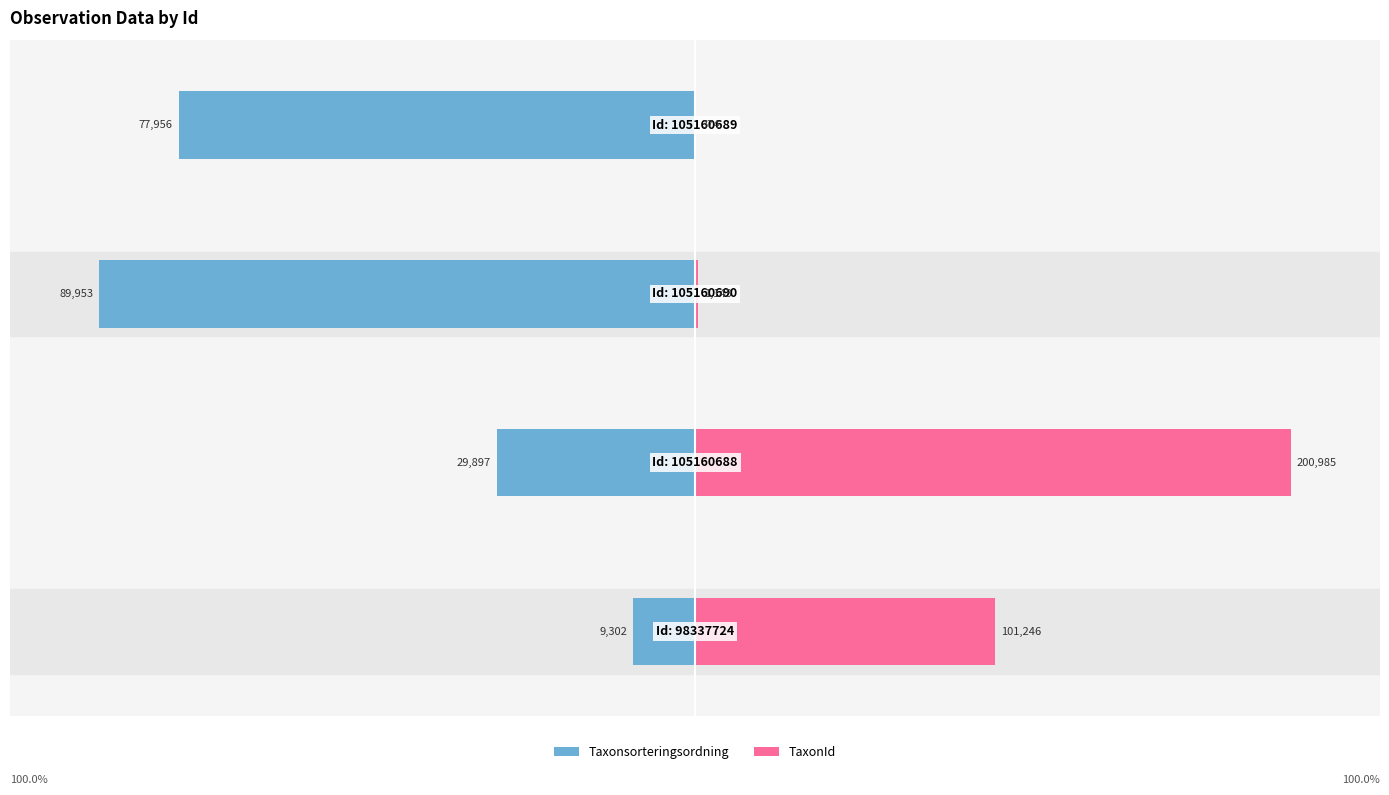

Reading right to left, list all the values displayed in this chart.

Taxonsorteringsordning: 3=-86.7	2=-100.0	1=-33.2	0=-10.3
TaxonId: 3=0.2	2=0.6	1=100.0	0=50.4